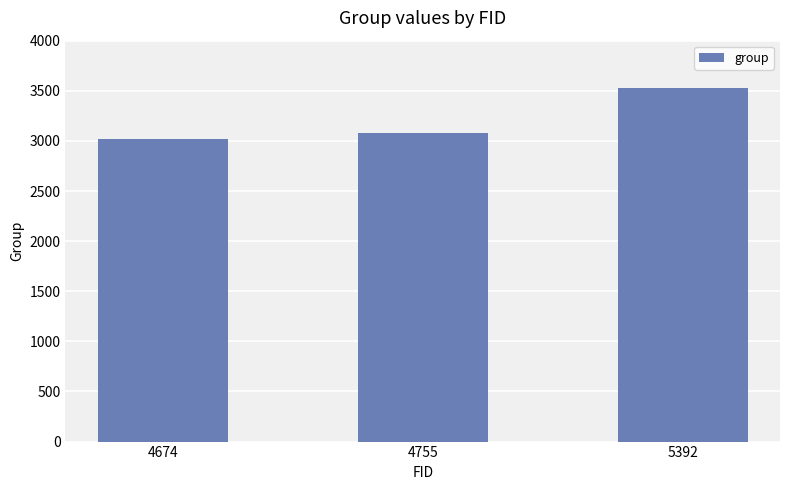

What is the sum of the values at 5392 and 4755?

6609